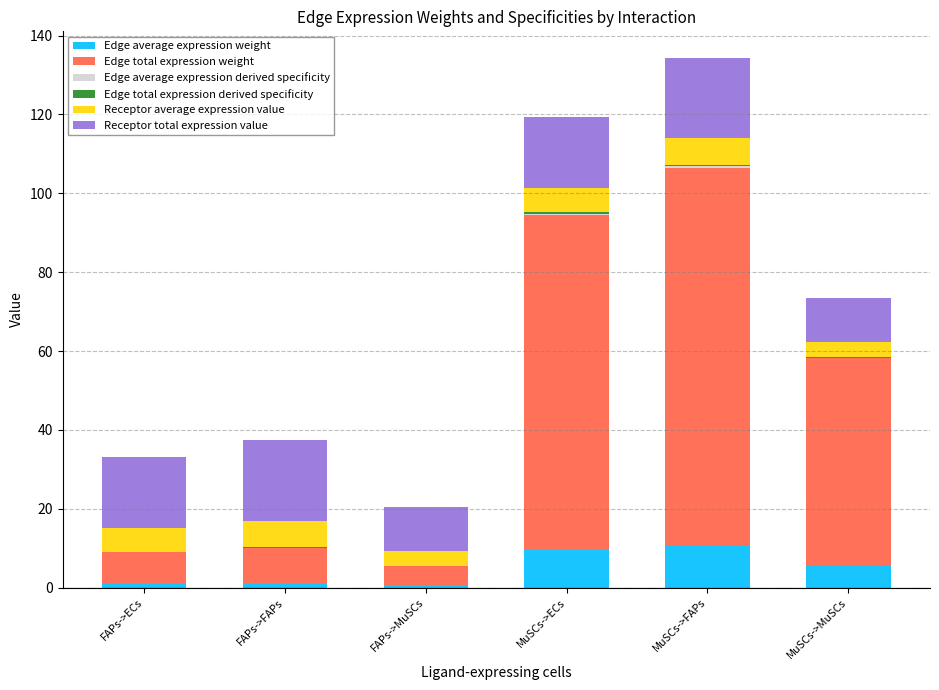

What position from the left is FAPs->MuSCs?

3